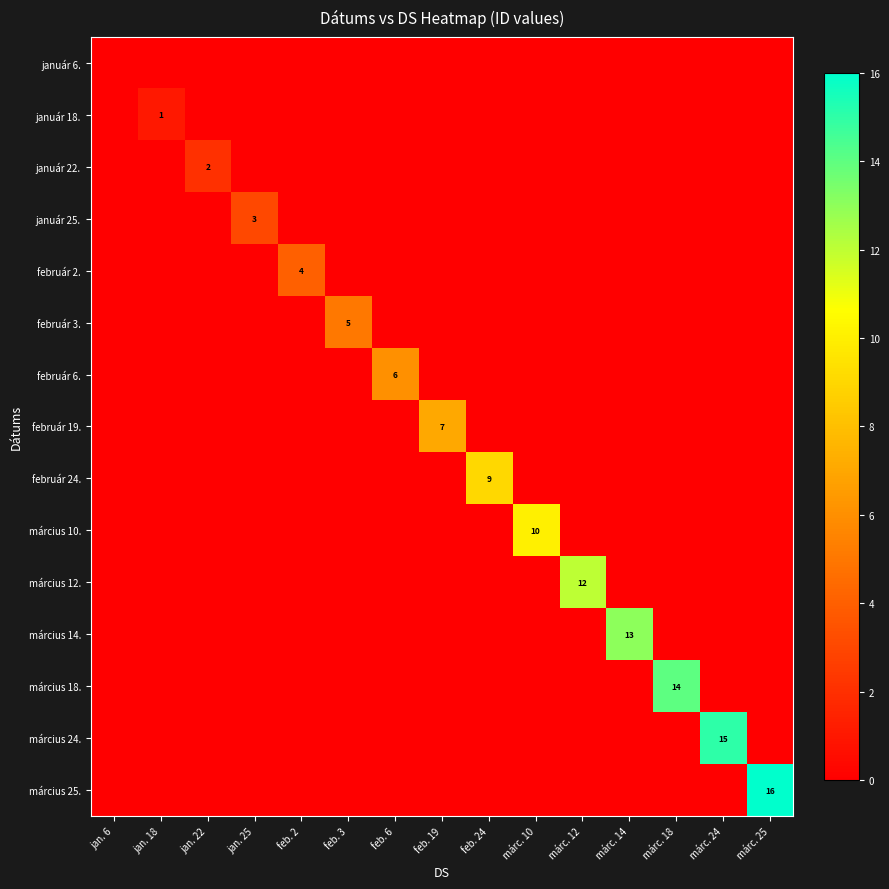

What is the spread (max minus min) of values at márc. 18?

14